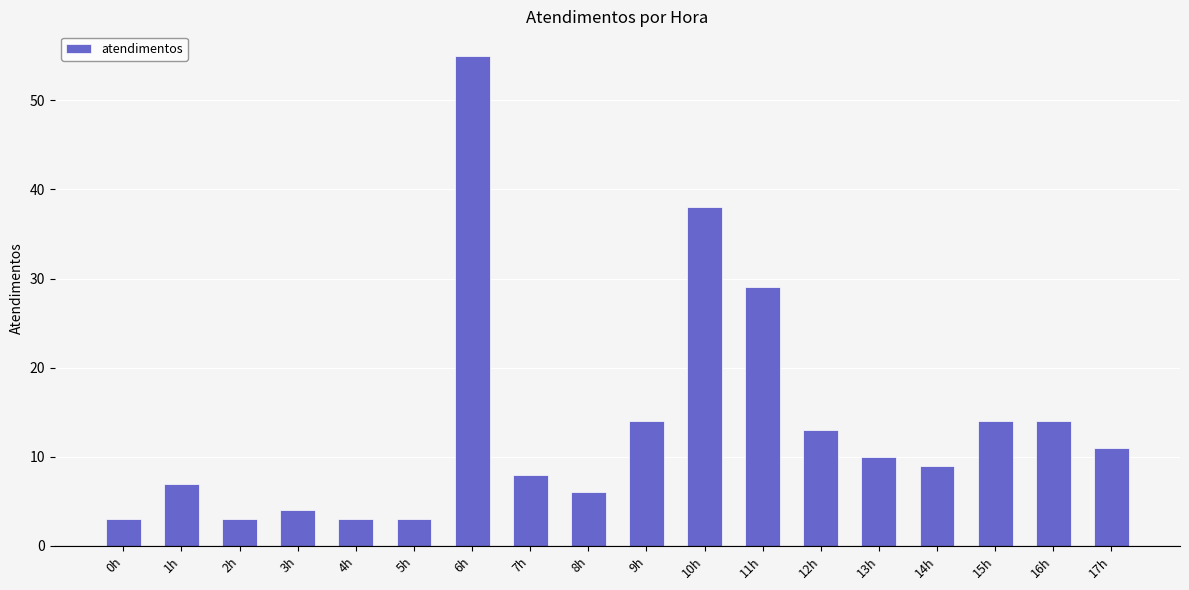

How many bars are there in total?

18